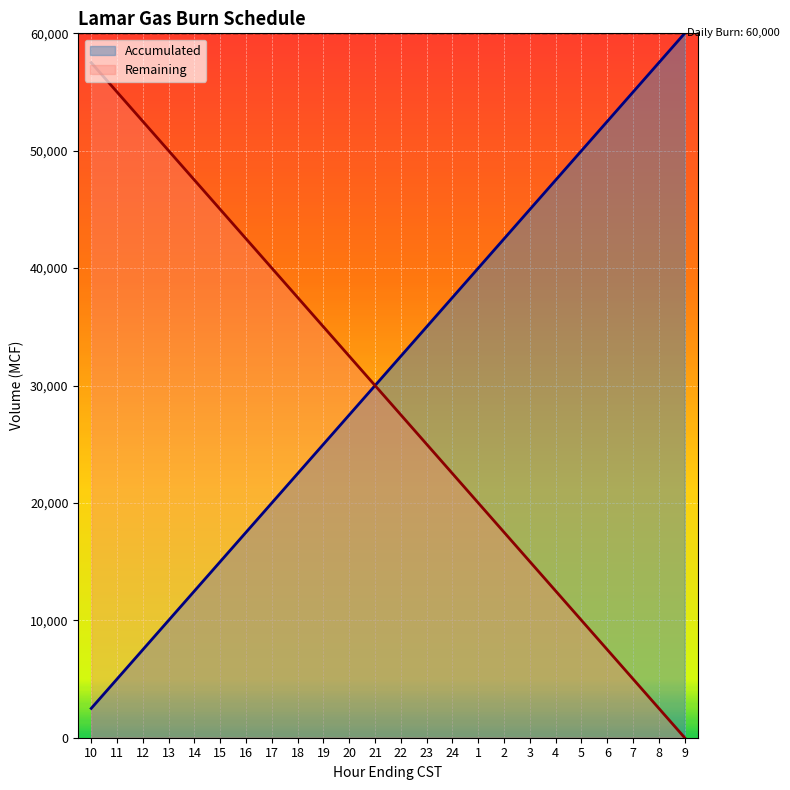

Rank the categories by Accumulated value from highest to lowest.

9, 8, 7, 6, 5, 4, 3, 2, 1, 24, 23, 22, 21, 20, 19, 18, 17, 16, 15, 14, 13, 12, 11, 10